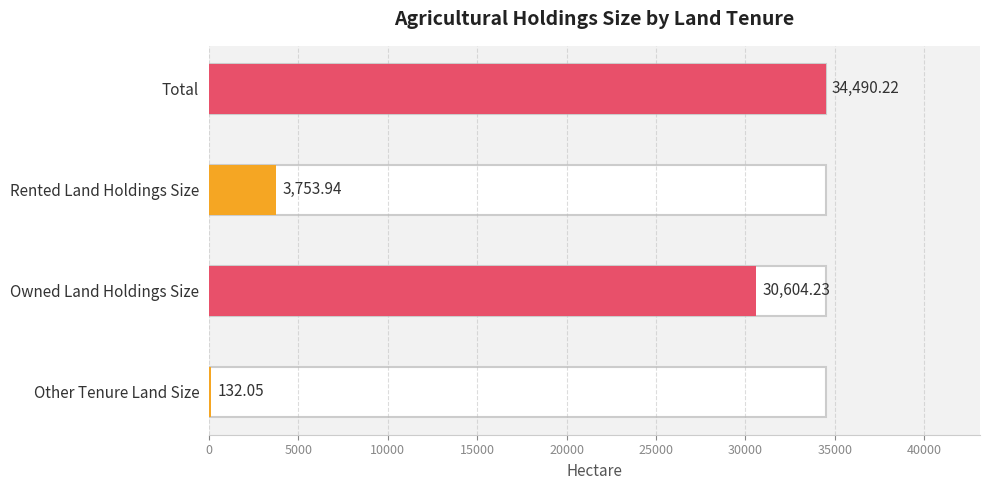

Rank the categories by value from lowest to highest.

Other Tenure Land Size, Rented Land Holdings Size, Owned Land Holdings Size, Total